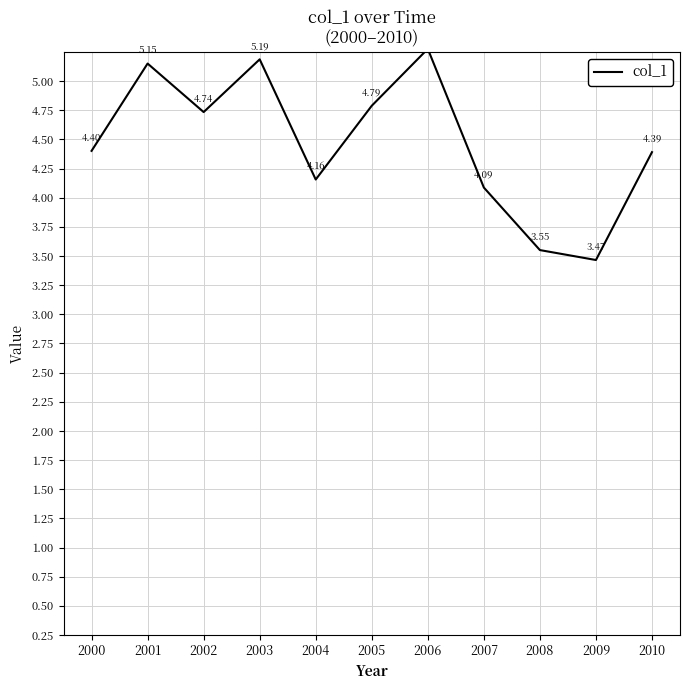

Is this an area chart (filled region under the line)?

No